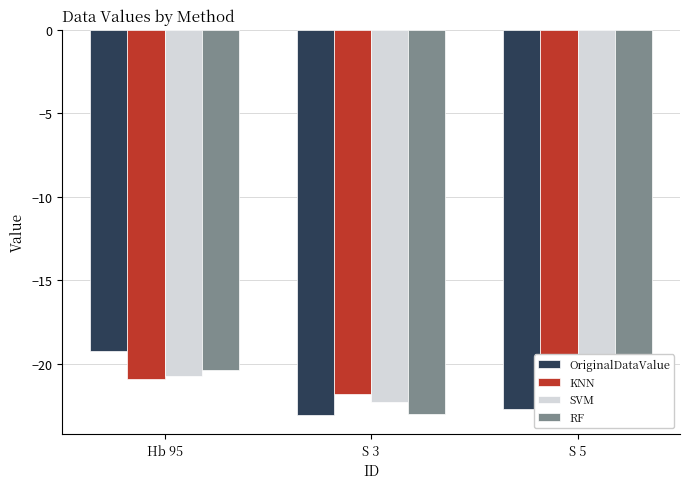

True or false: OriginalDataValue has a value of -12.0 at Hb 95.

False